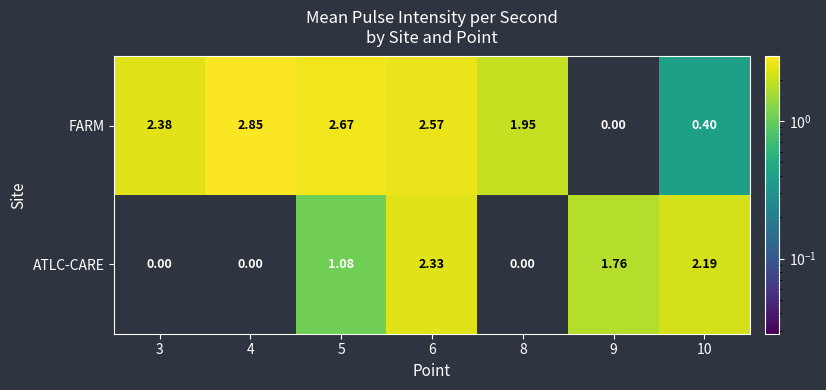

Which series has the widest spread of values?

FARM